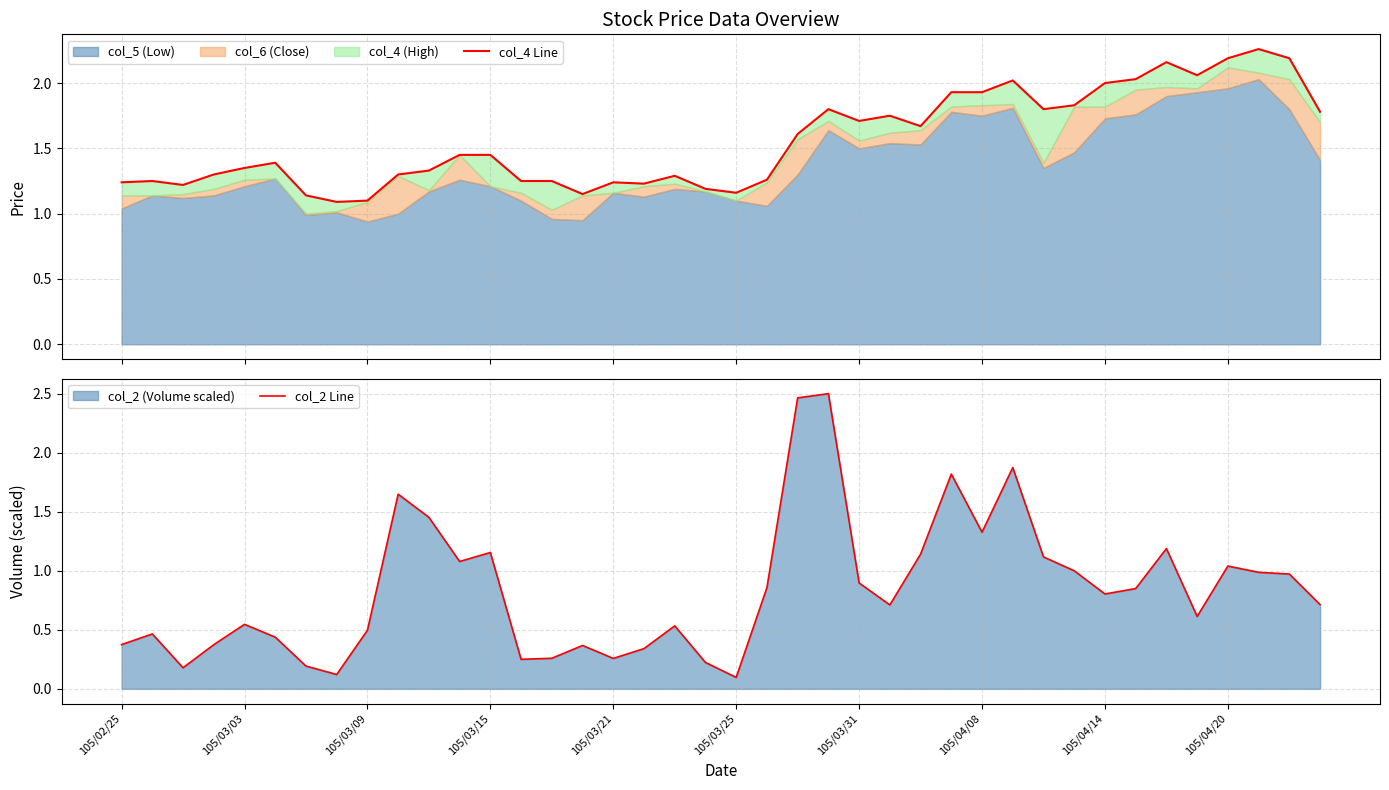

Which series ends up on top after the final intersection of col_2 Line and col_4 Line?

col_4 Line